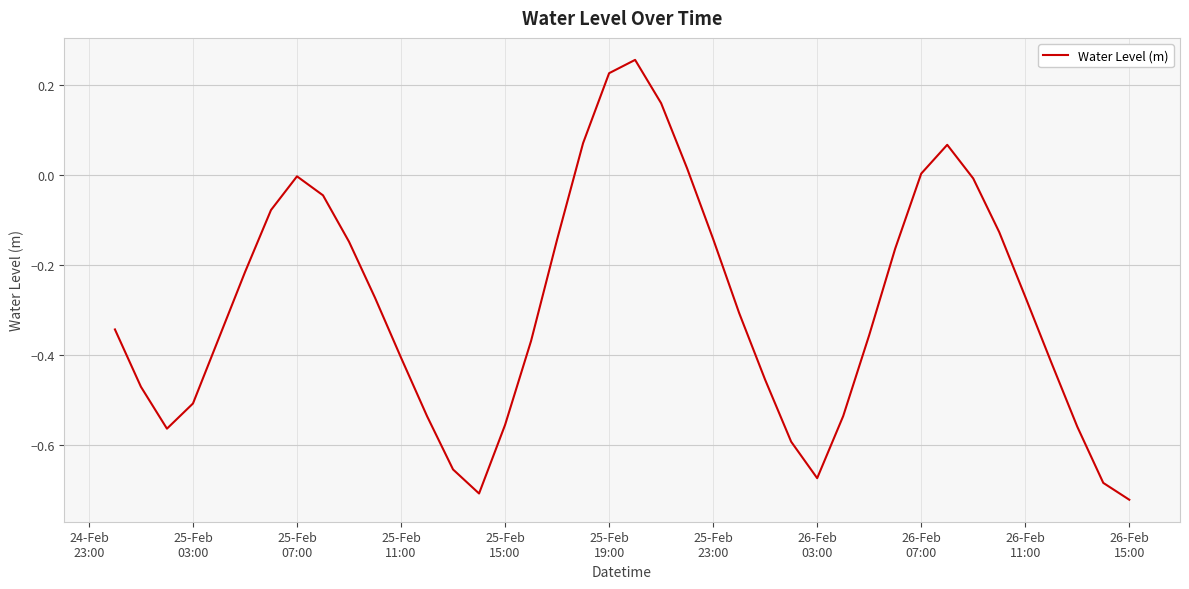

What is the difference between the maximum and minimum values?

1.0